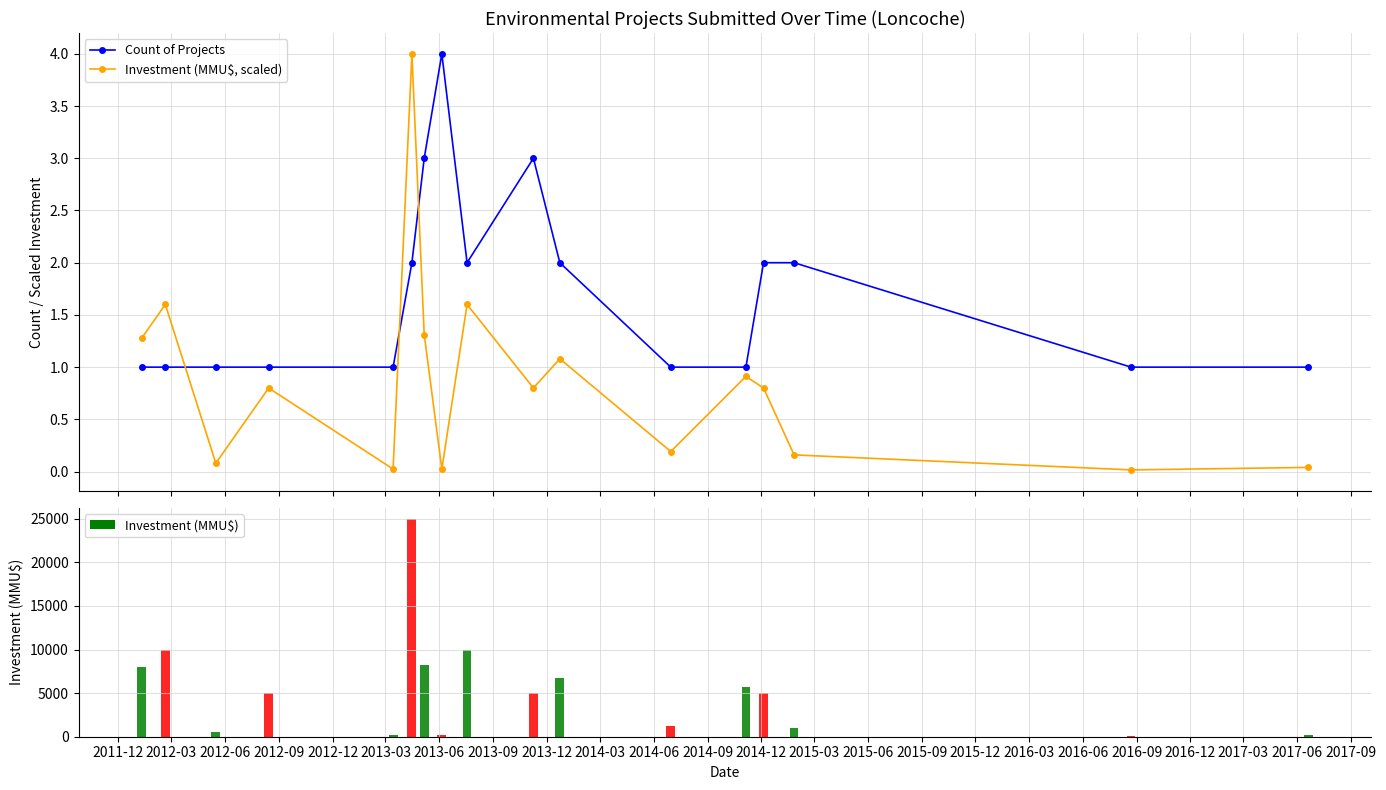

What is the value of the Investment (MMU$, scaled) point at the 6th from the left?

4.0